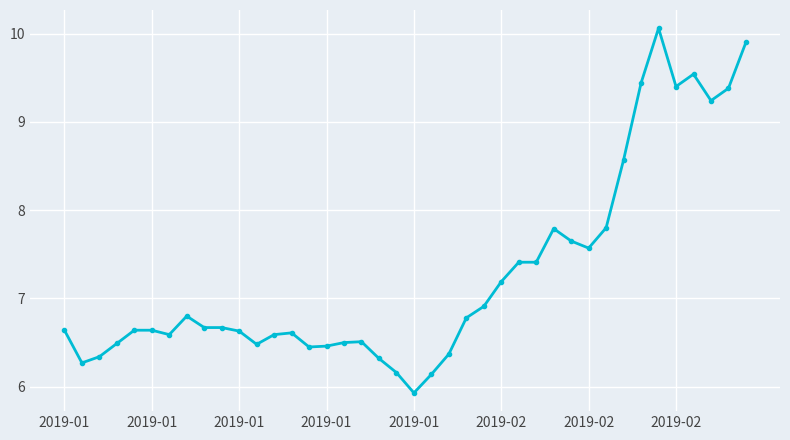

How many data points are above 6?

39